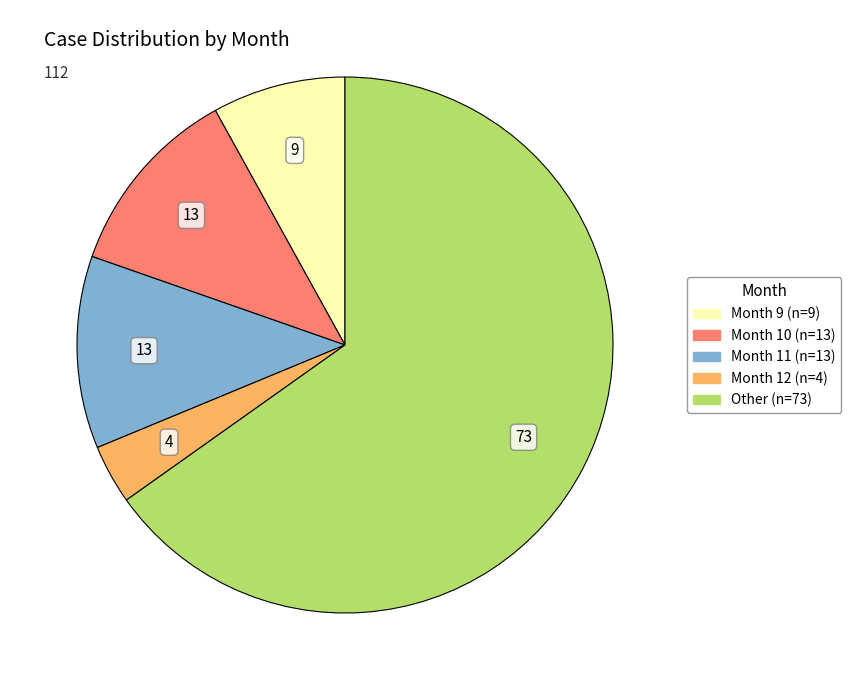

Is there any slice that represents more than half of the pie?

Yes